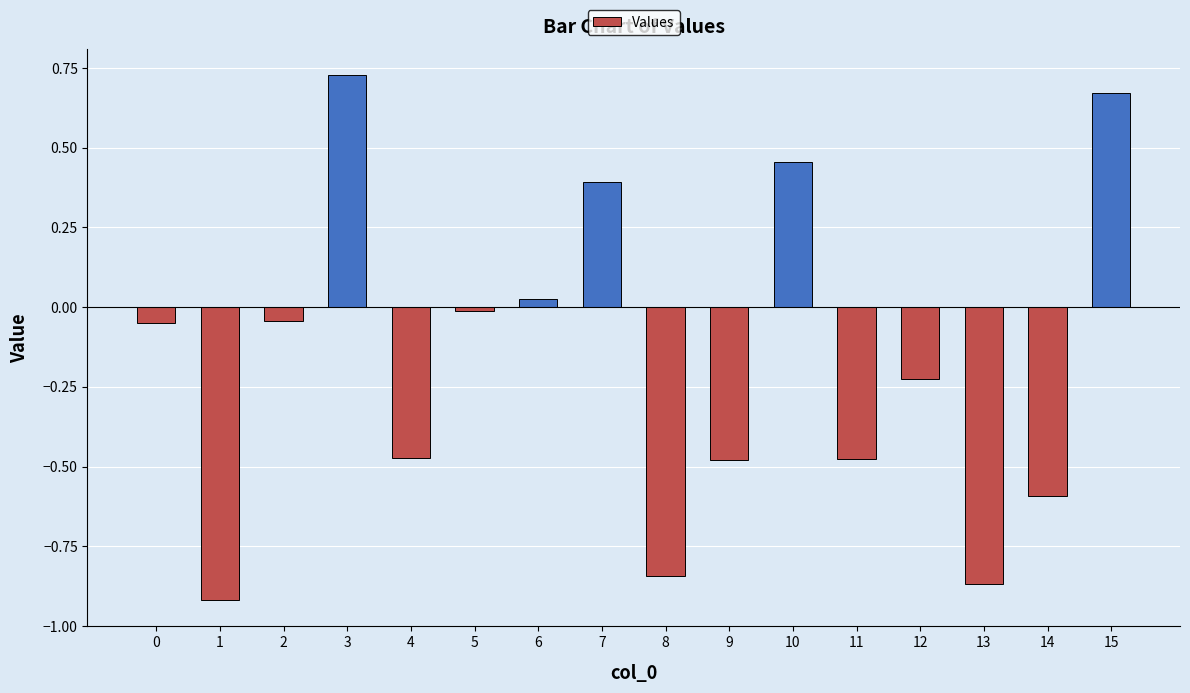

Read the value at 14.

-0.6